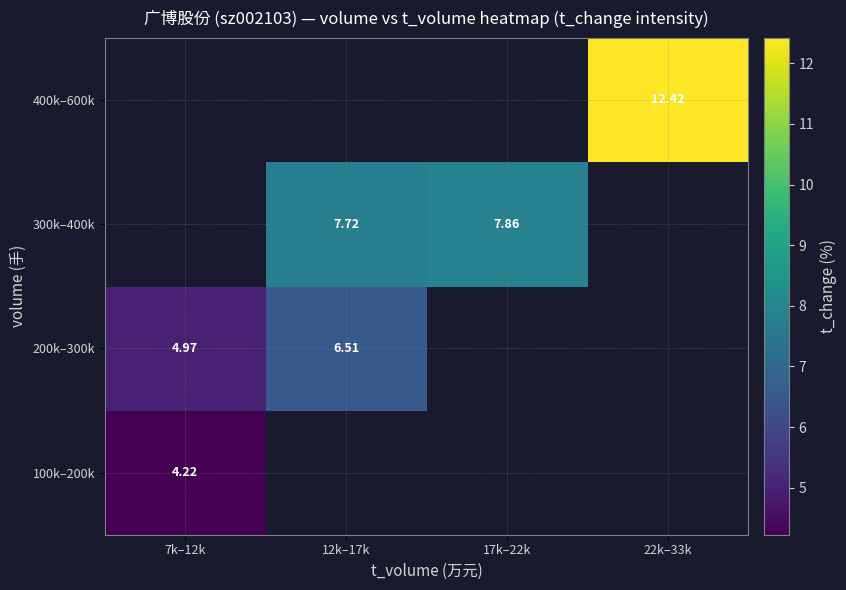

How many distinct data groups are displayed?

4